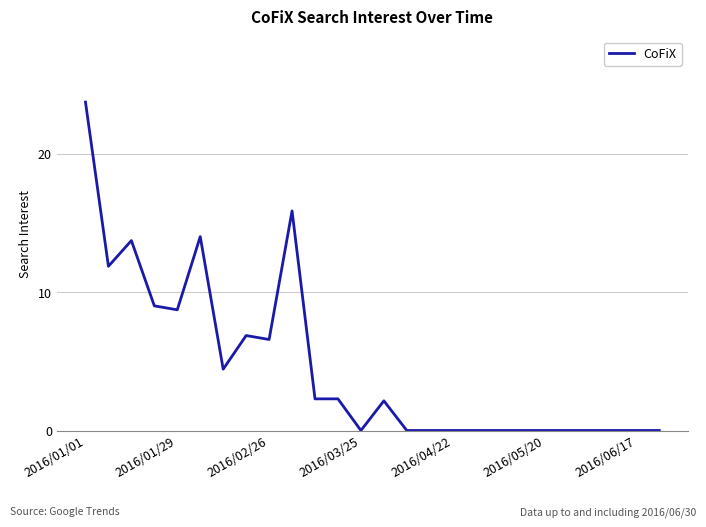

What is the maximum value shown in the chart?

23.7